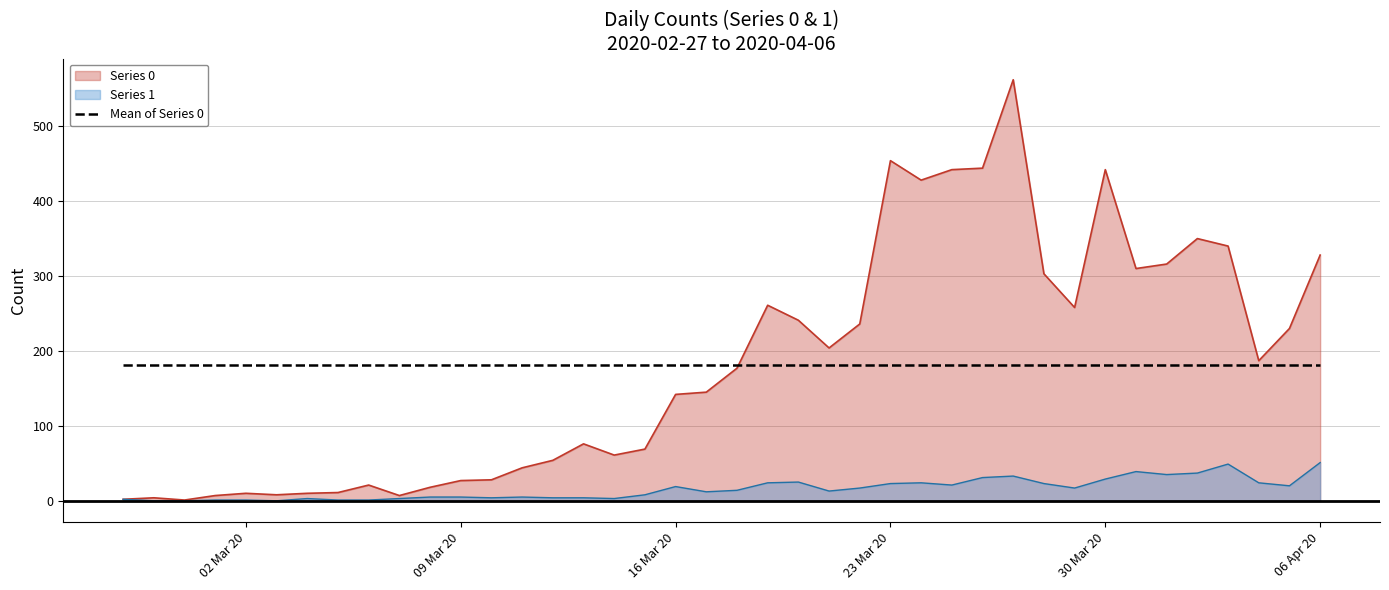

The value of 0 at 2020-03-22 is 92. True or false?

False